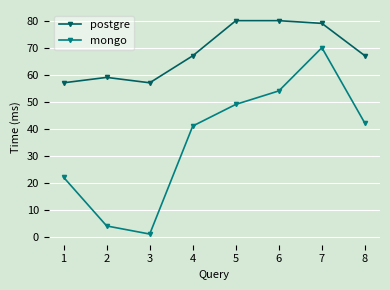

True or false: postgre has a value of 100 at 2.

False